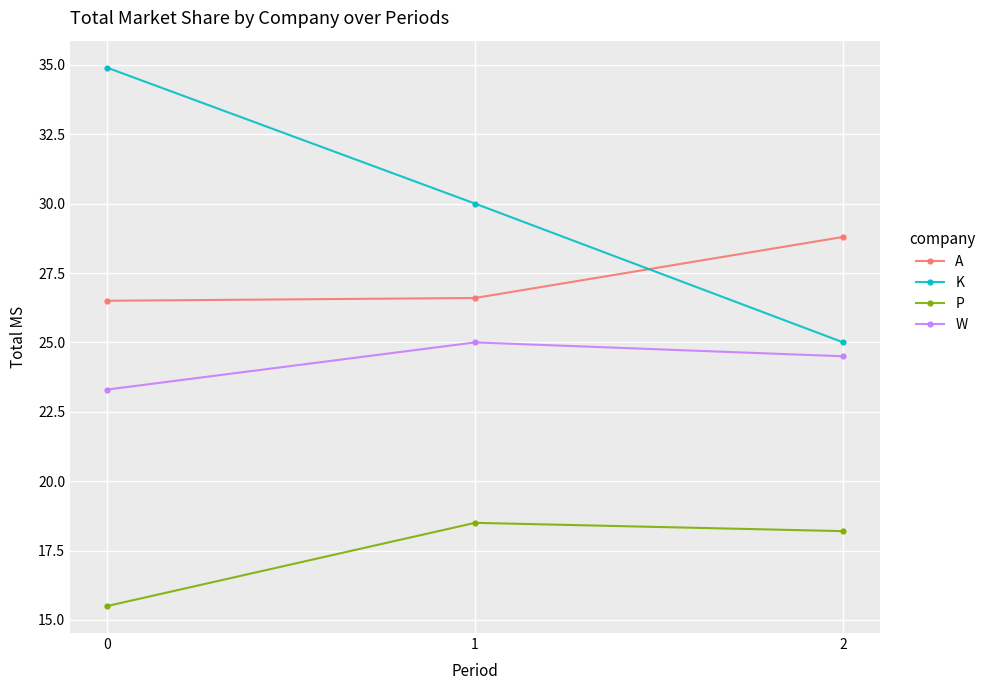

Which series has the largest total across all categories?

K